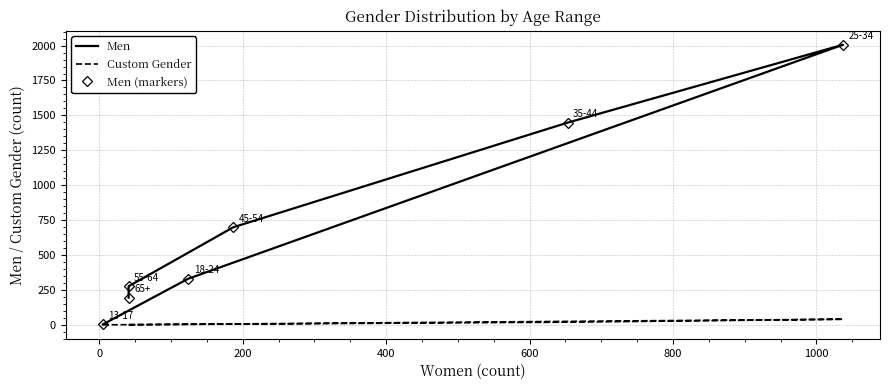

What is the greatest value displayed?

2006